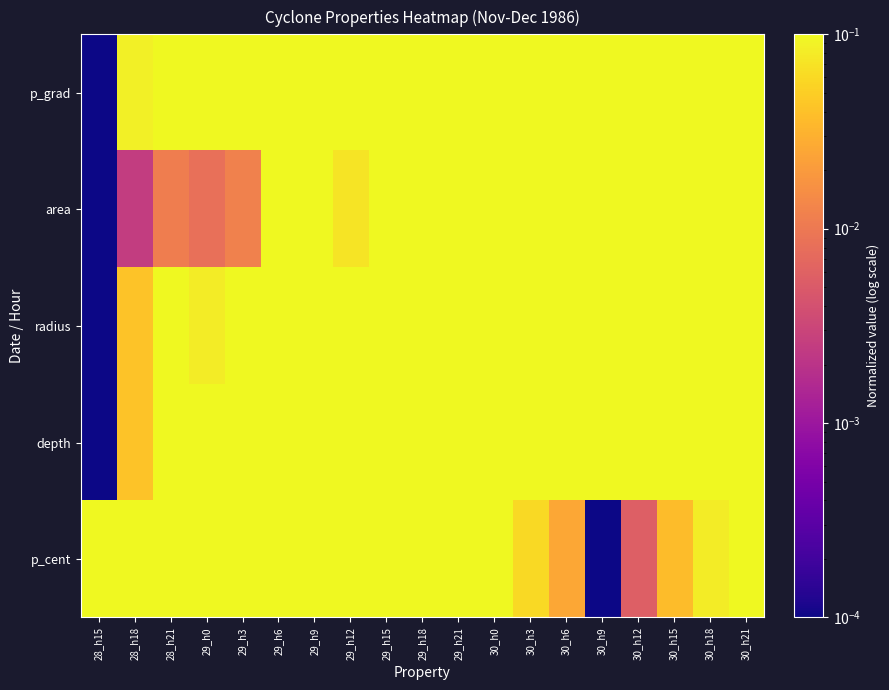

At which category is the sum across all series the highest?

30_h6